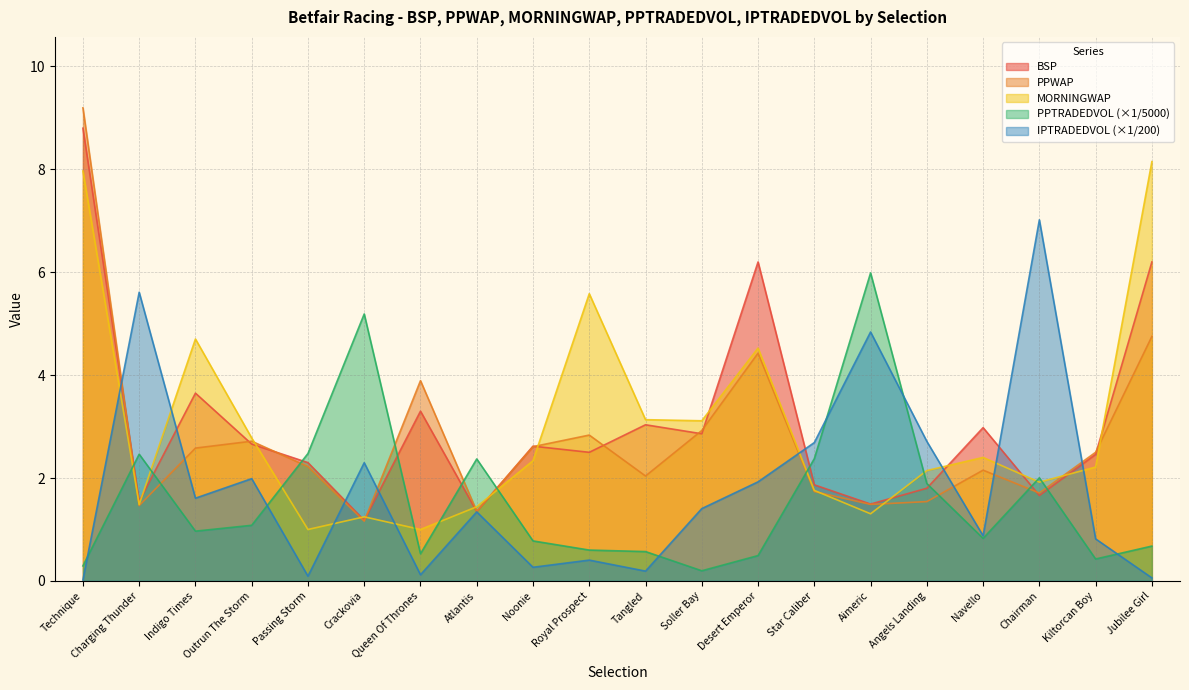

What is the label of the 2nd point from the left?

Charging Thunder